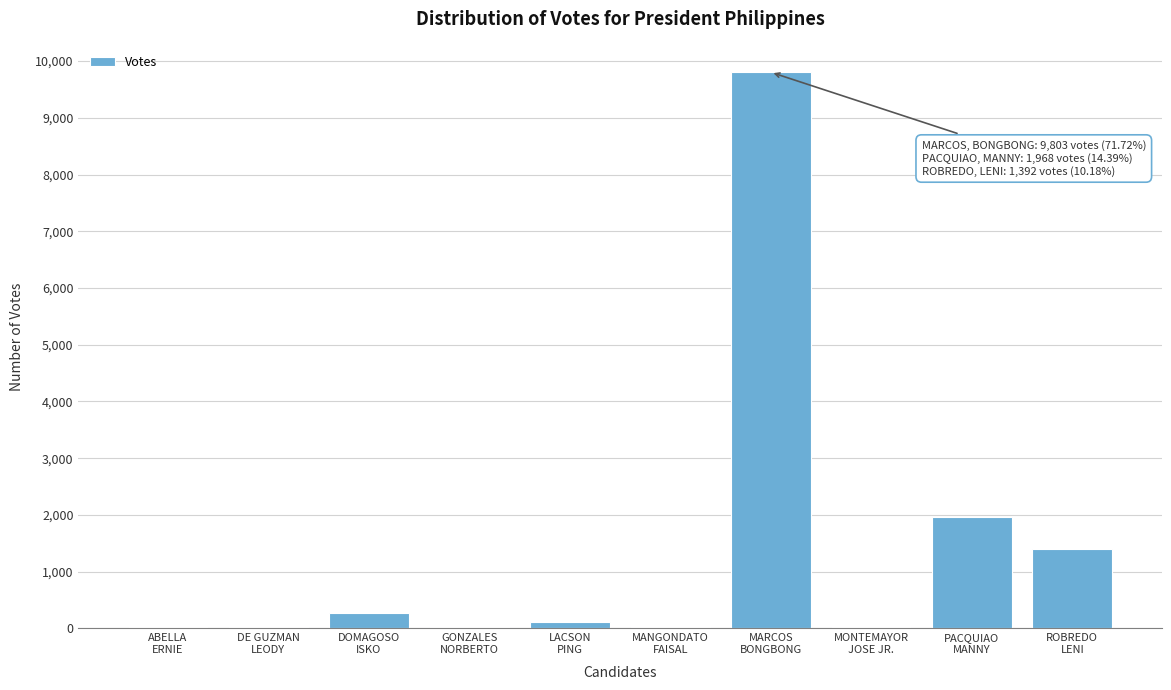

What is the maximum value shown in the chart?

9803